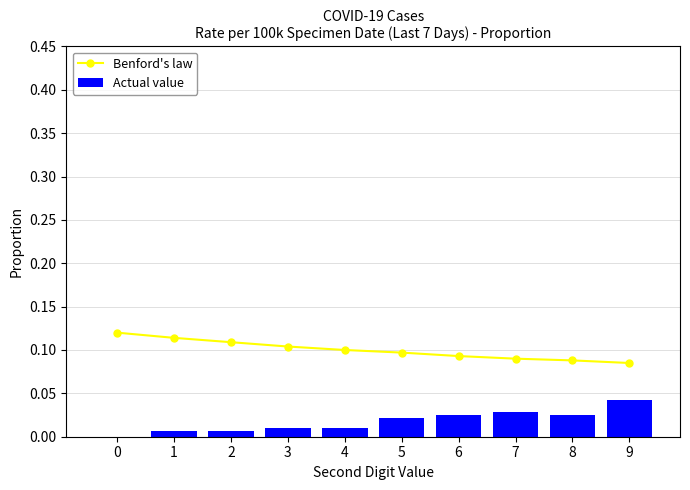

Rank the categories by Actual value value from highest to lowest.

9, 7, 8, 6, 5, 3, 4, 1, 2, 0